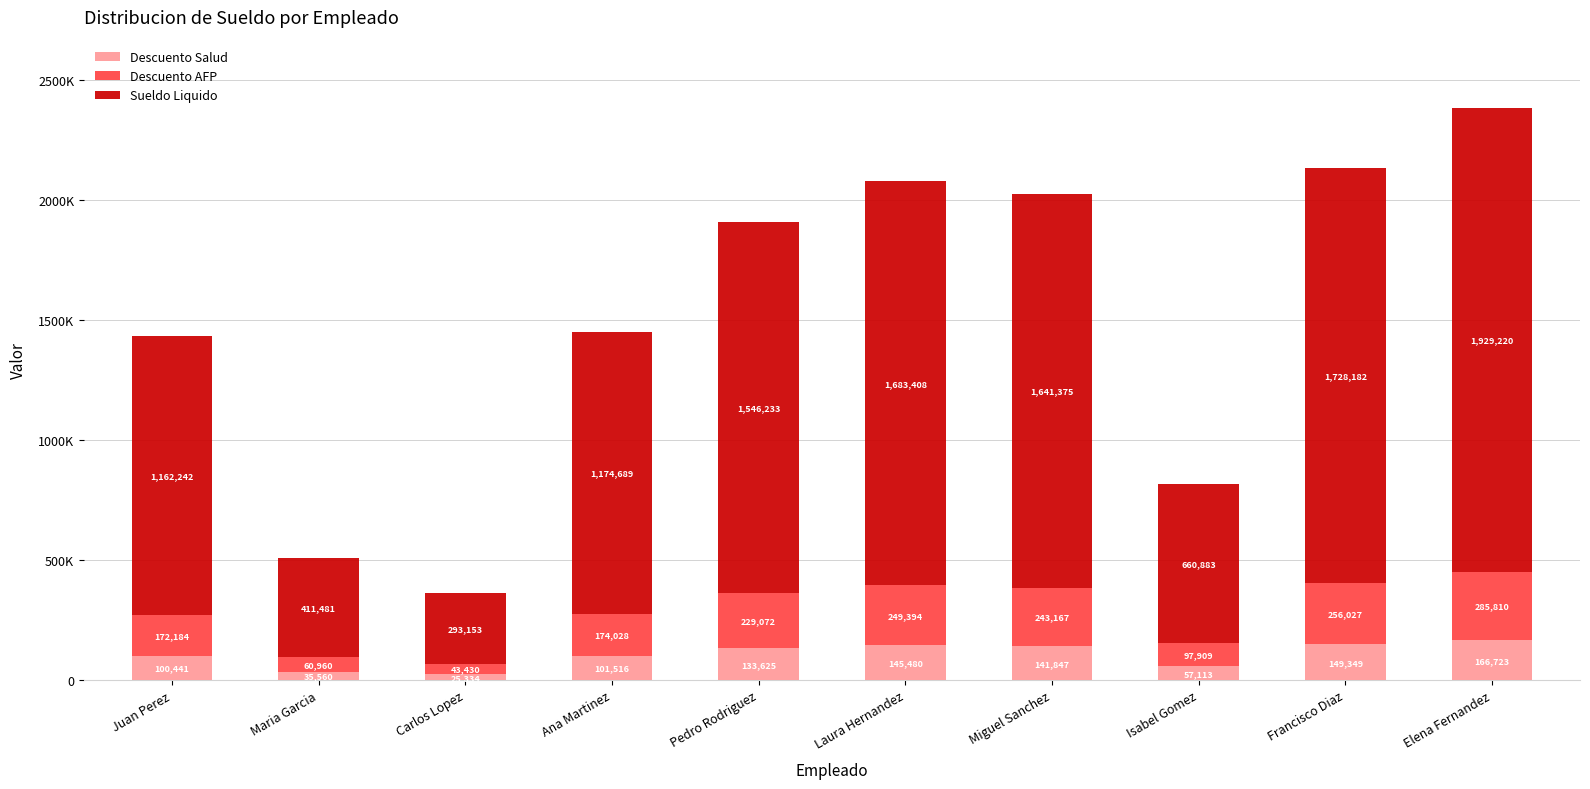

What are all the series names shown in the legend?

Descuento Salud, Descuento AFP, Sueldo Liquido